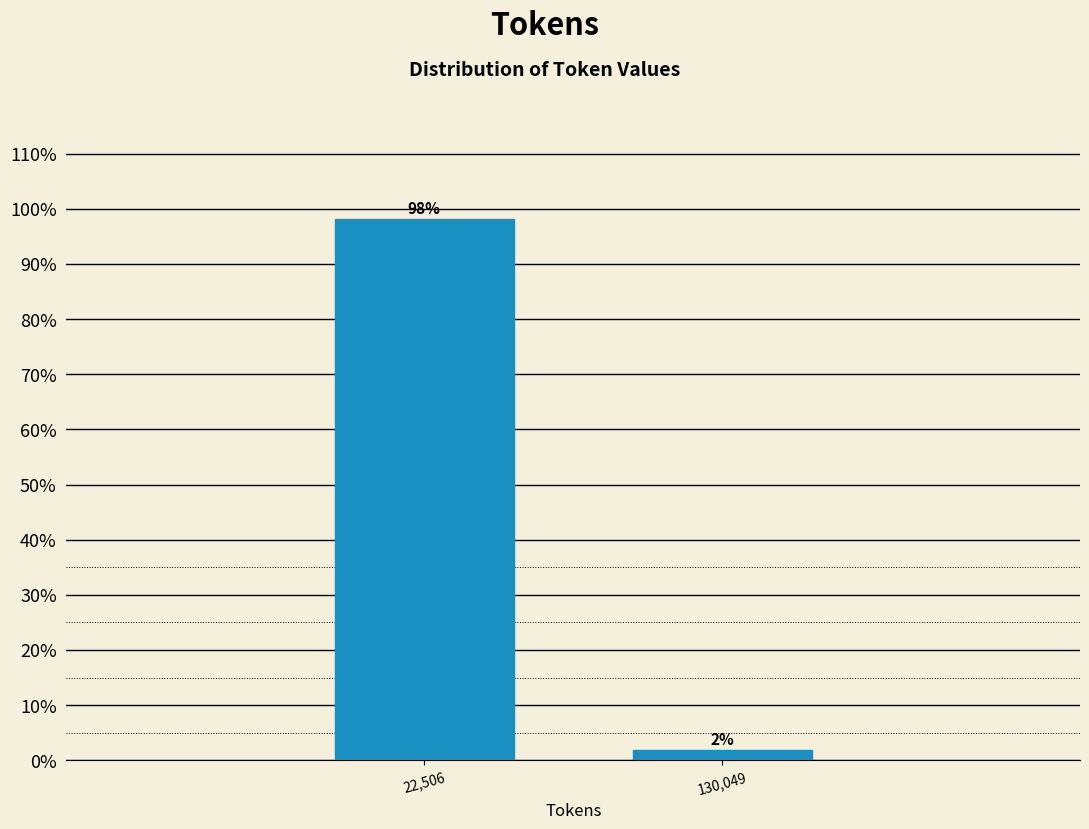

List the labels in order of value, smallest first.

130,049, 22,506